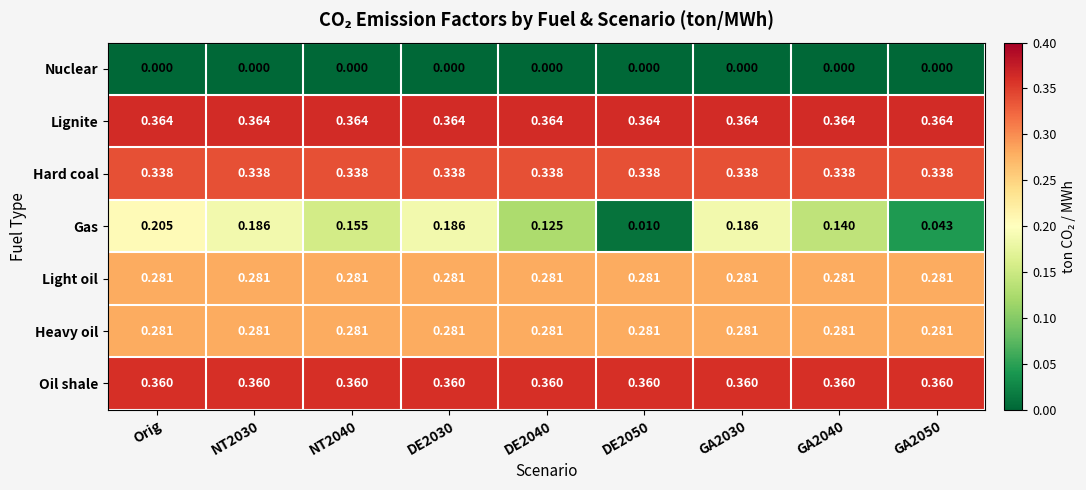

Which series has the largest total across all categories?

Lignite